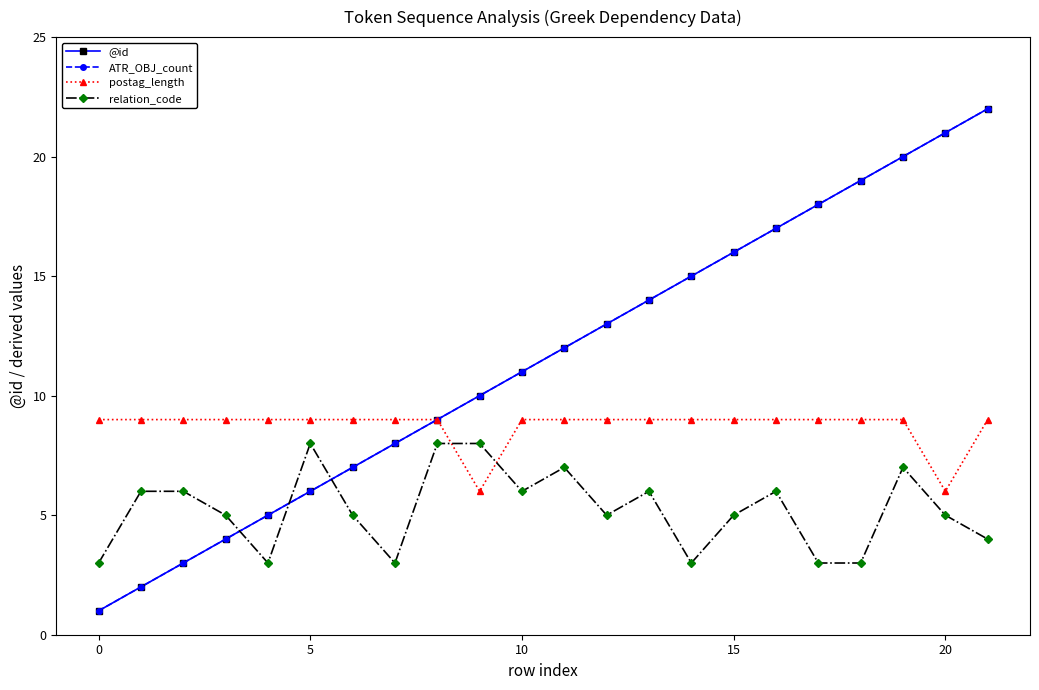

Which series has the widest spread of values?

@id